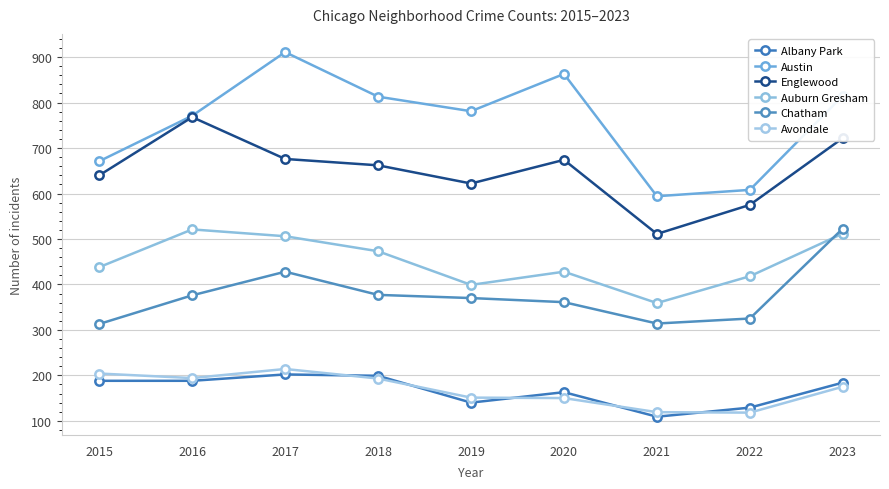

Is it true that Auburn Gresham equals 521 at 2016?

True